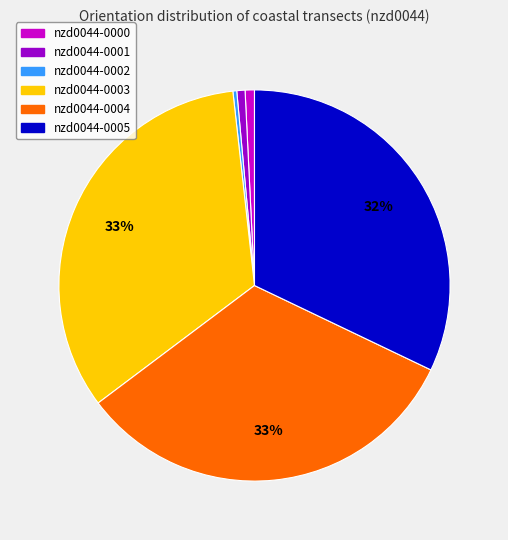

True or false: nzd0044-0005 accounts for 25% of the total.

False